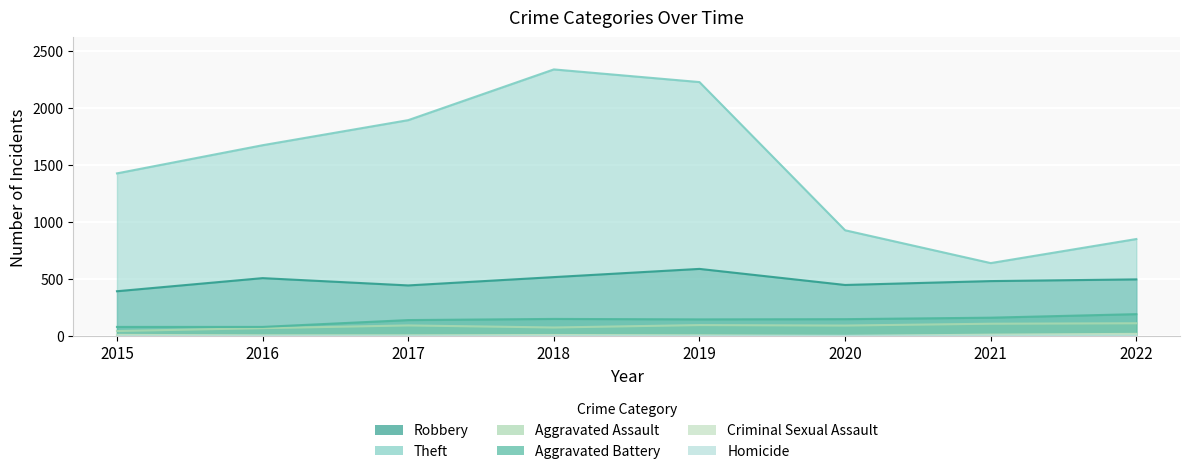

What are all the series names shown in the legend?

Robbery, Theft, Aggravated Assault, Aggravated Battery, Criminal Sexual Assault, Homicide